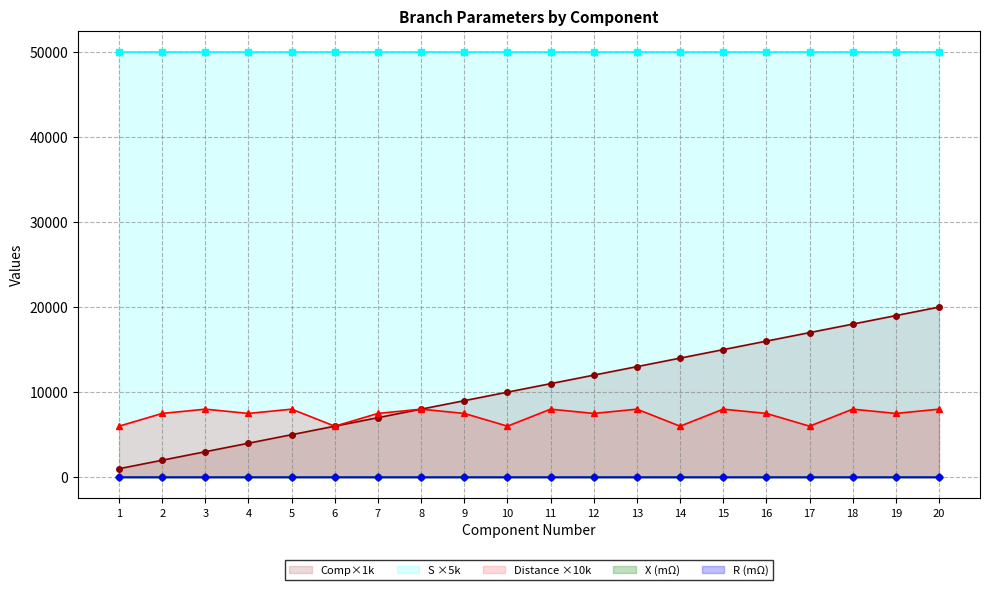

What is the minimum value shown in the chart?

0.6